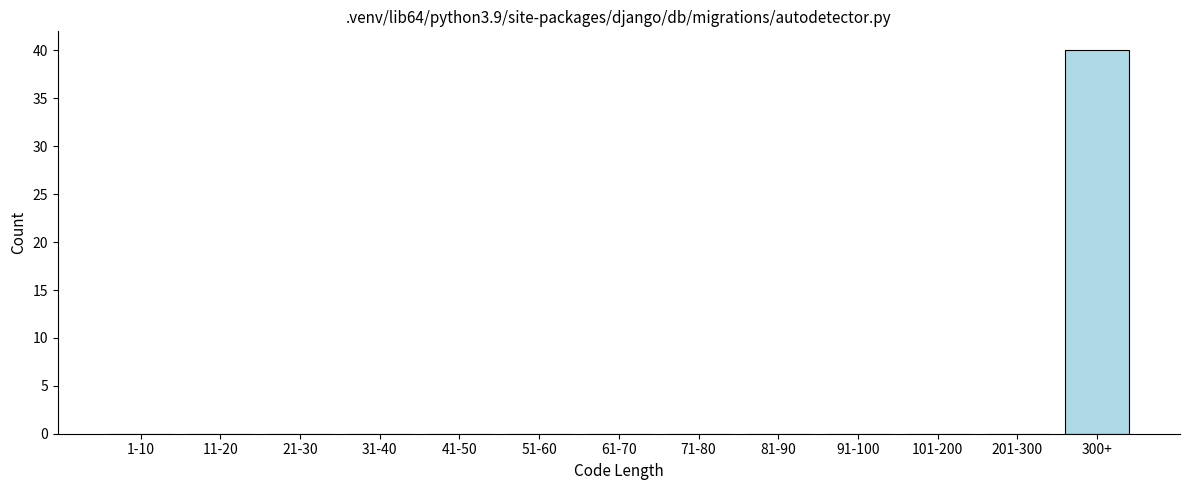

Reading left to right, what are all the values shown in this chart?

1-10=0	11-20=0	21-30=0	31-40=0	41-50=0	51-60=0	61-70=0	71-80=0	81-90=0	91-100=0	101-200=0	201-300=0	300+=40